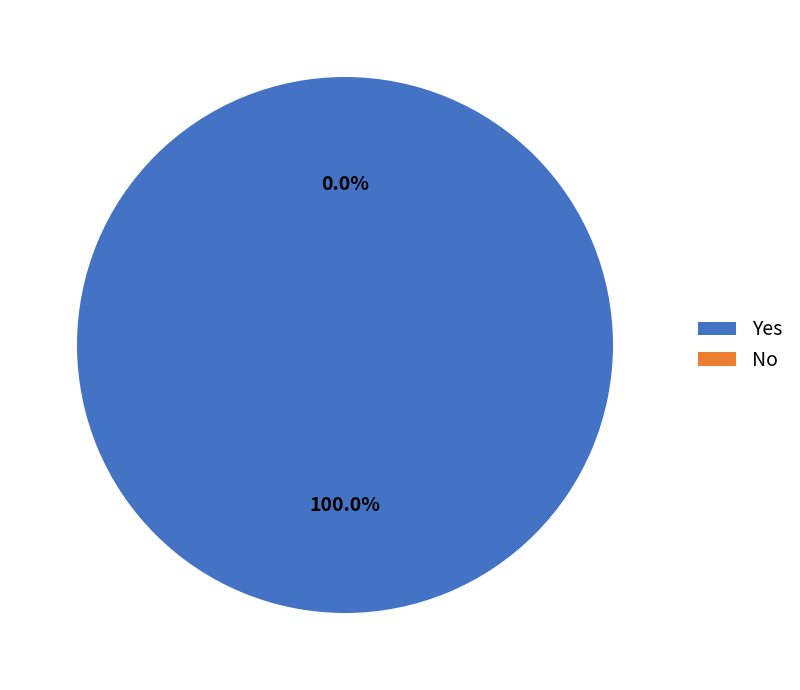

How many segments does this pie chart have?

2